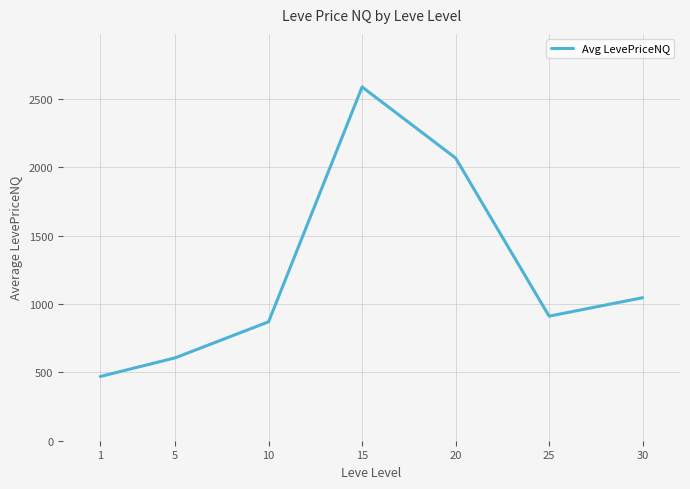

The value at 30 is 1748.9. True or false?

False